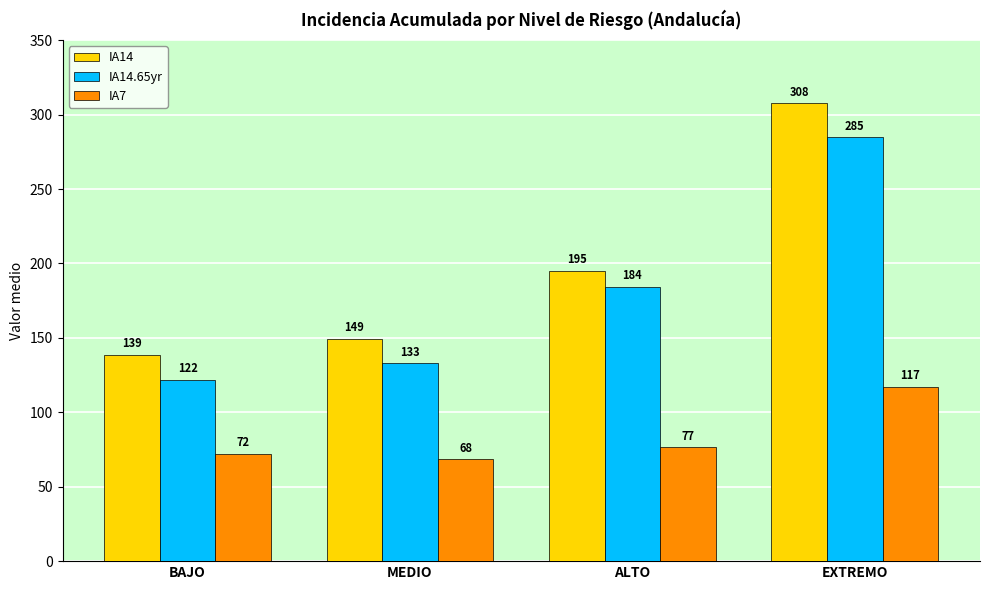

At which label is IA14 closest to 223?

ALTO